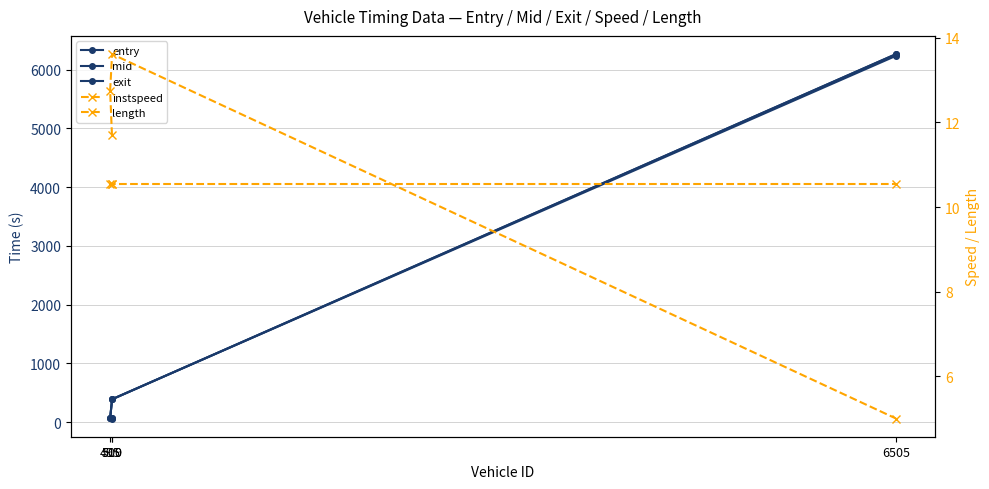

Reading right to left, what are all the values shown in this chart?

entry: 6505=6264.0	510=387.0	495=62.0	509=60.0
mid: 6505=6265.1	510=388.2	495=63.0	509=61.2
exit: 6505=6235.3	510=388.5	495=63.3	509=61.4
instspeed: 6505=5.0	510=13.6	495=12.8	509=11.7
length: 6505=10.5	510=10.5	495=10.5	509=10.5